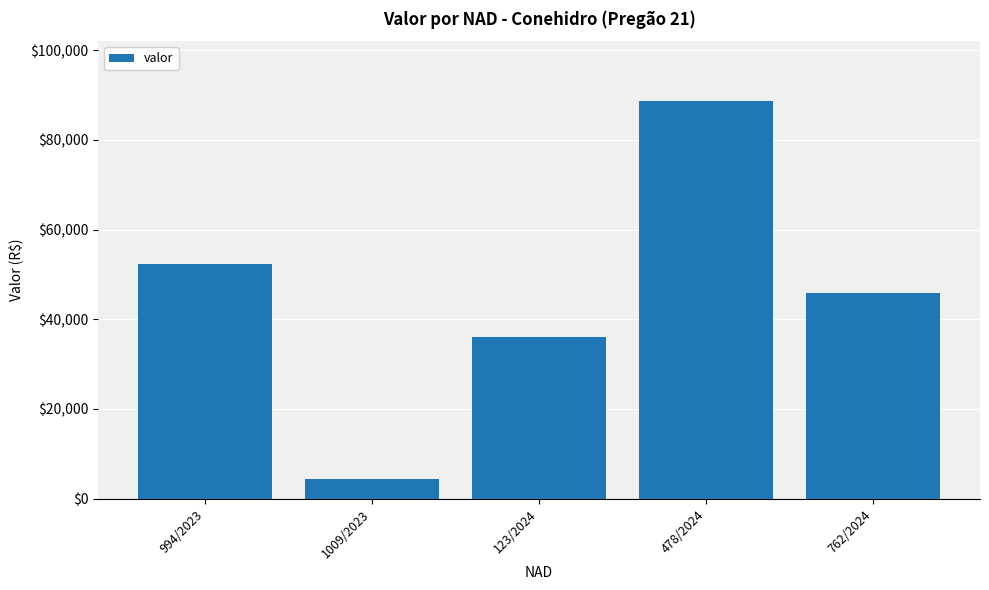

How many data points are less than 45863?

2